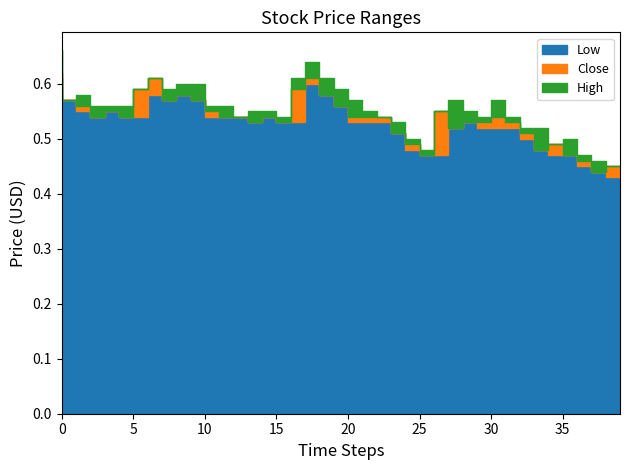

Which series has the largest range (max minus min)?

High